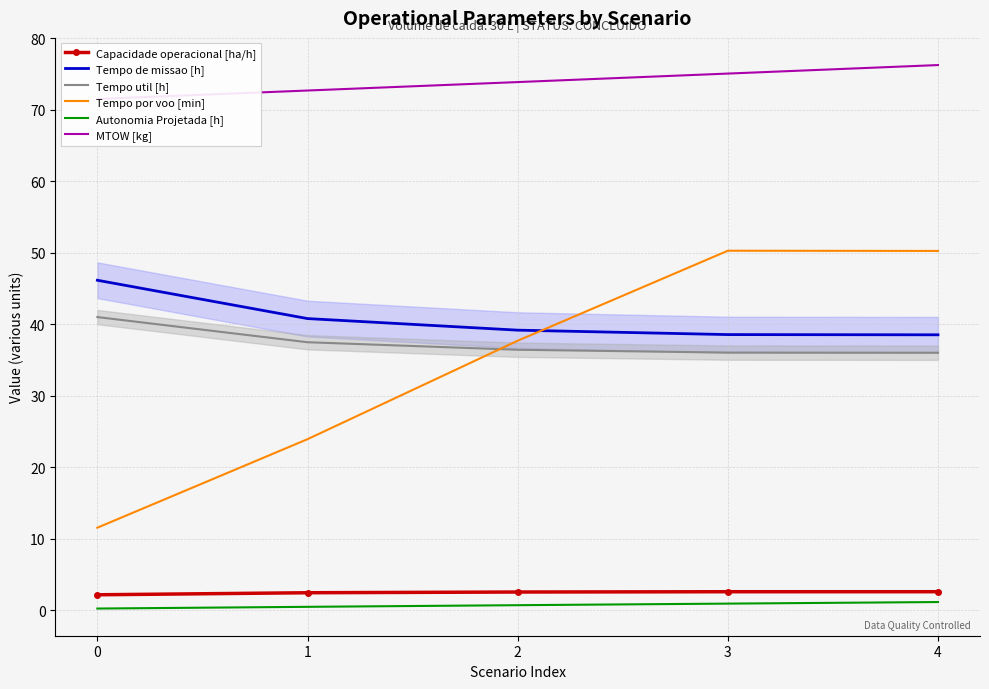

What are all the series names shown in the legend?

Capacidade operacional [ha/h], Tempo de missao [h], Tempo util [h], Tempo por voo [min], Autonomia Projetada [h], MTOW [kg]